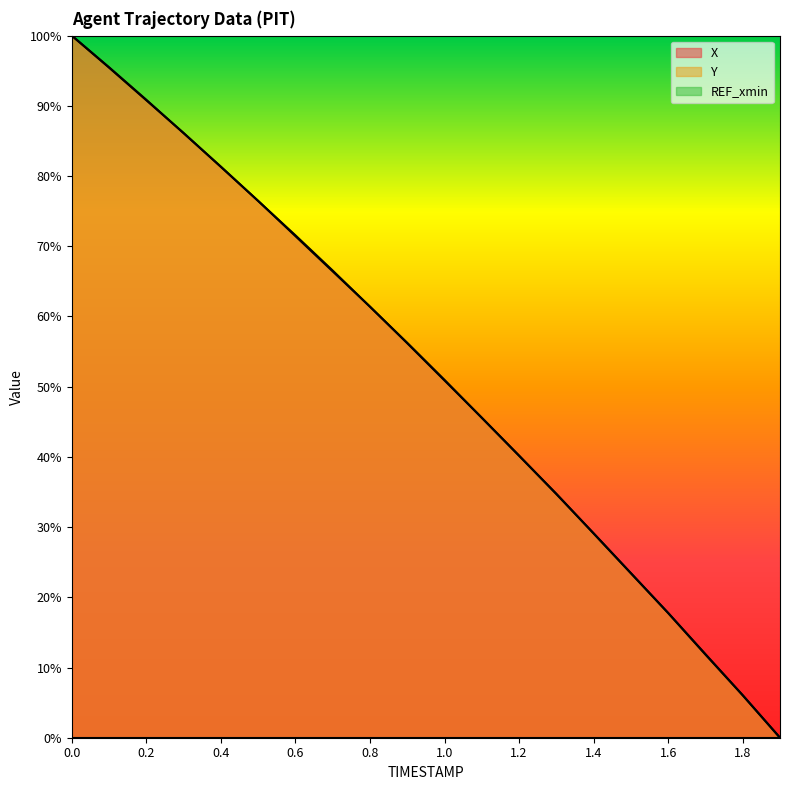

How many values in the X series exceed 56?

10